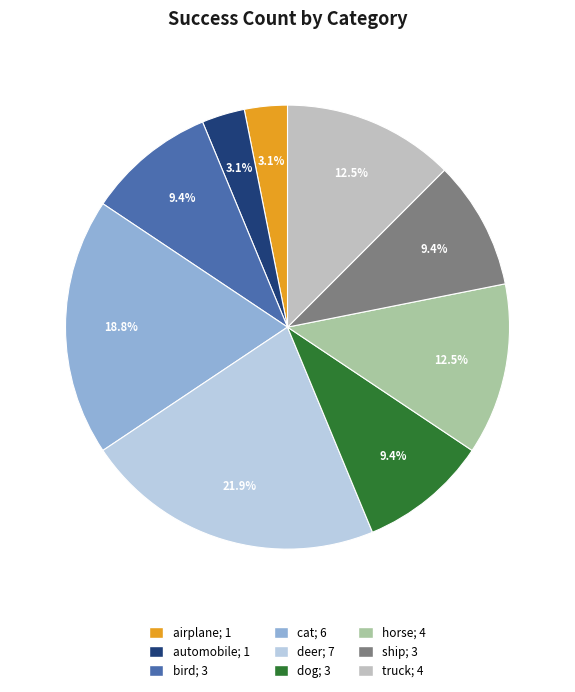

To the nearest percent, what is the difference between the largest and smallest slice percentages?

19%